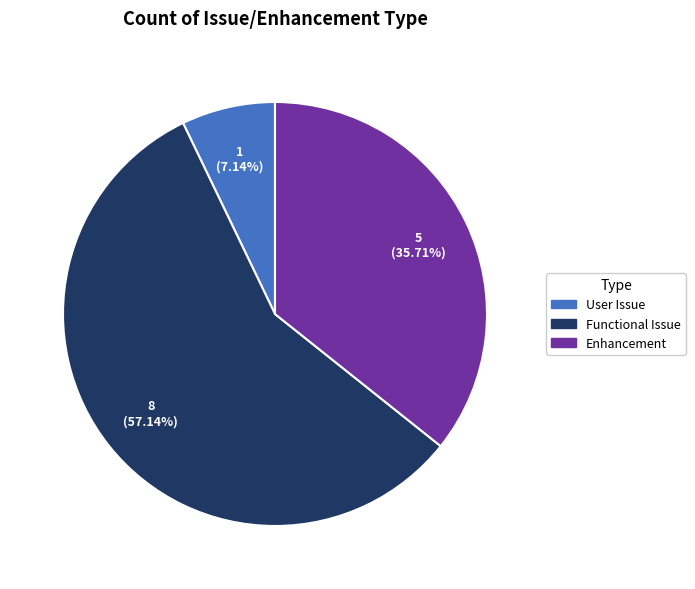

To the nearest percent, what portion does User Issue represent?

7%